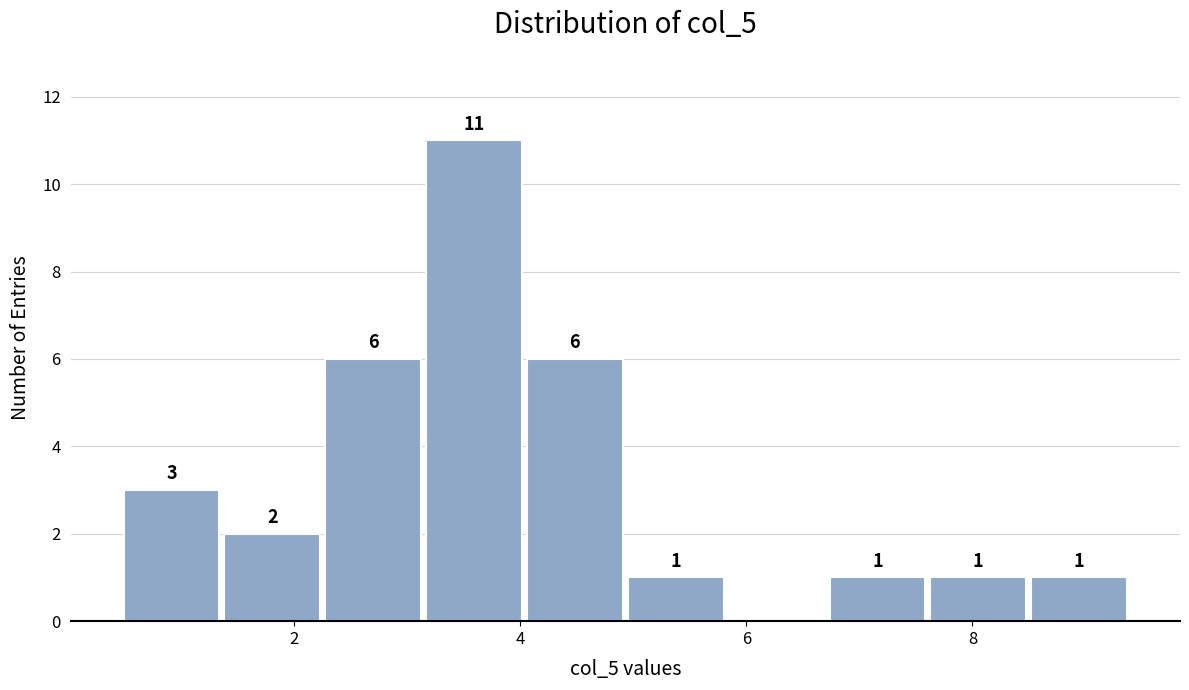

Which range on the x-axis has the tallest bar?

3.2 to 4.0